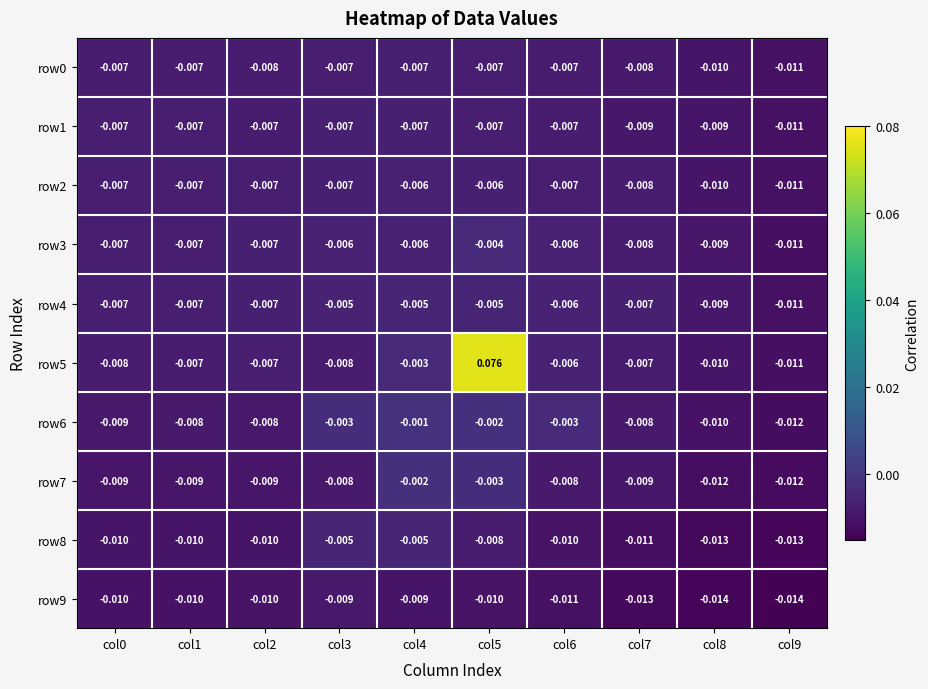

Is the value of row4 at col3 greater than the value of row3 at col2?

Yes